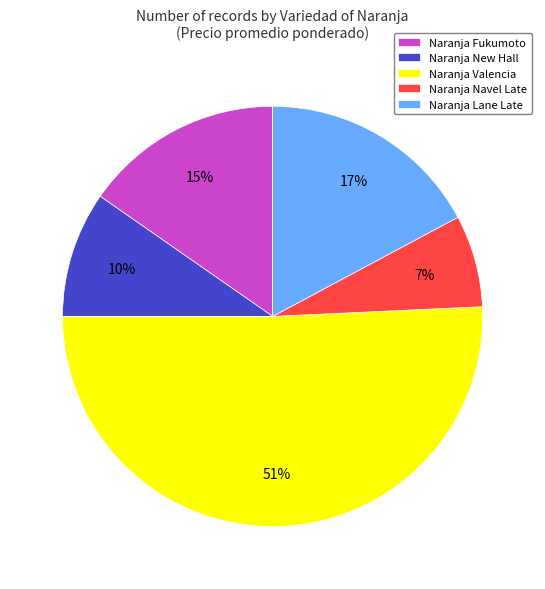

To the nearest percent, what is the average slice percentage?

20%